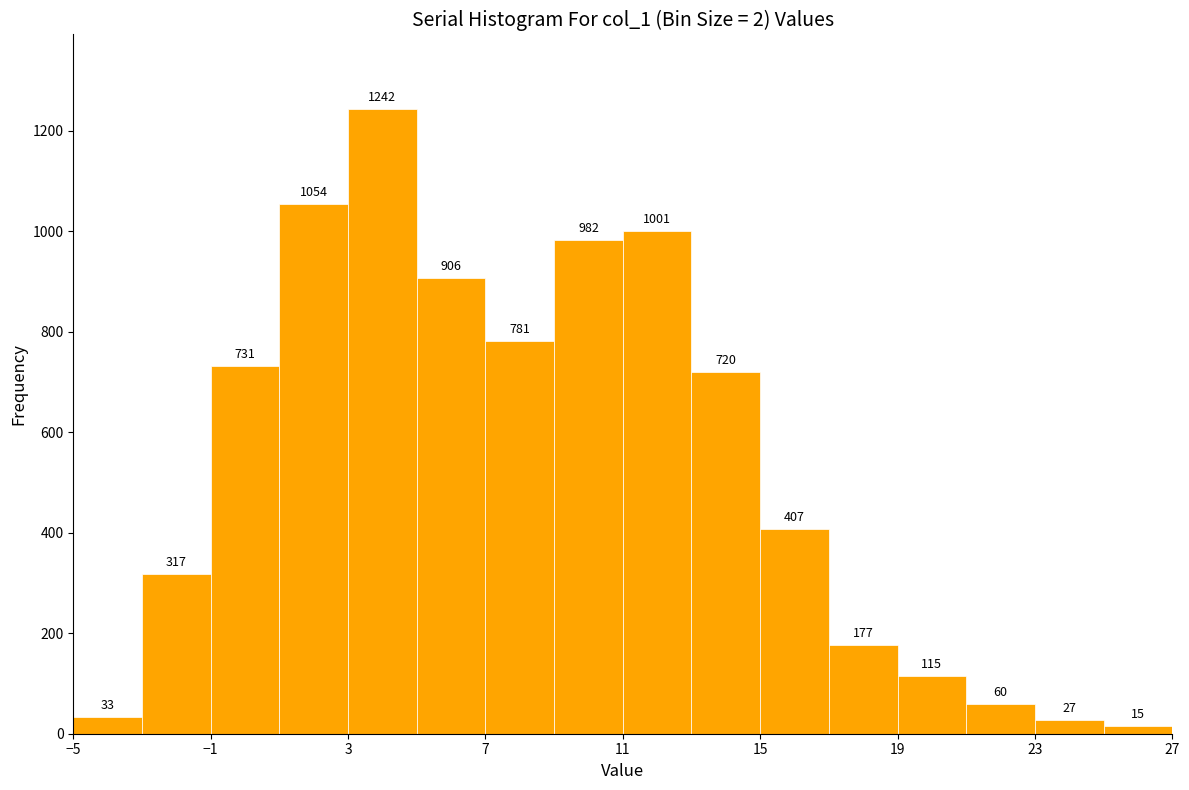

Reading left to right, transcribe this chart: for each bar, give the range it covers on the x-axis and its height.

-5 to -3: 33
-3 to -1: 317
-1 to 1: 731
1 to 3: 1054
3 to 5: 1242
5 to 7: 906
7 to 9: 781
9 to 11: 982
11 to 13: 1001
13 to 15: 720
15 to 17: 407
17 to 19: 177
19 to 21: 115
21 to 23: 60
23 to 25: 27
25 to 27: 15